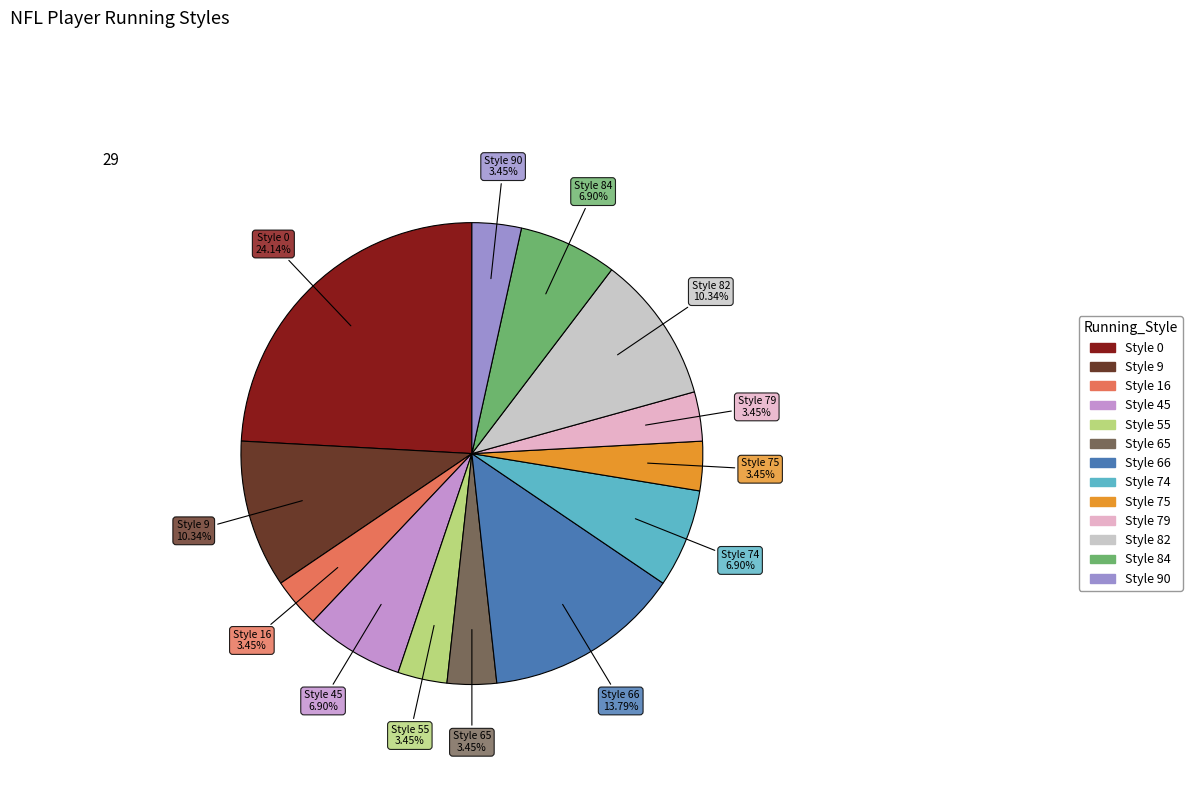

Does any single category account for the majority?

No